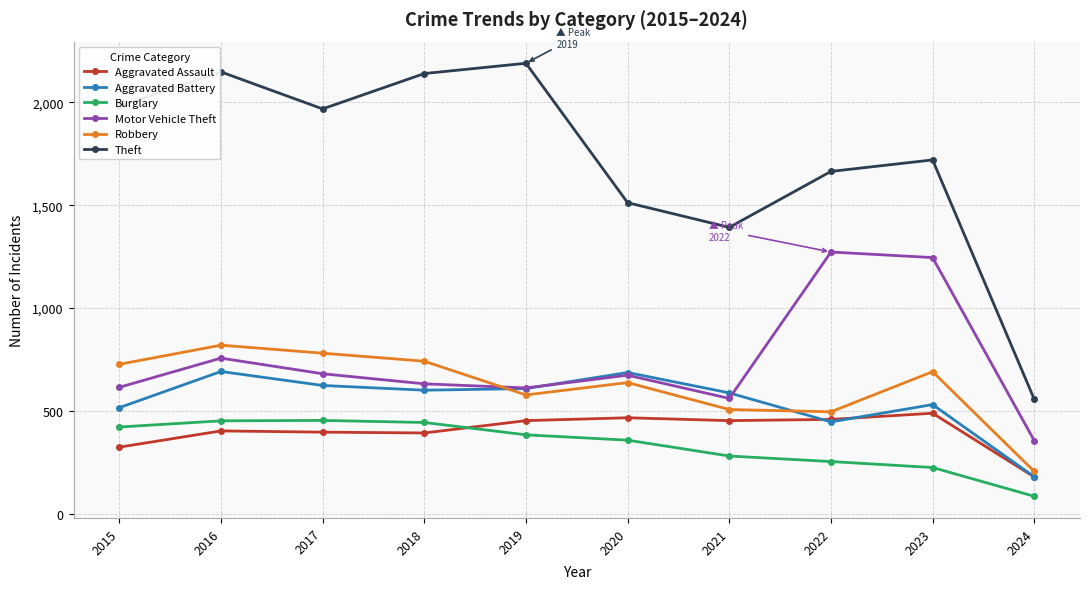

What are all the series names shown in the legend?

Aggravated Assault, Aggravated Battery, Burglary, Motor Vehicle Theft, Robbery, Theft